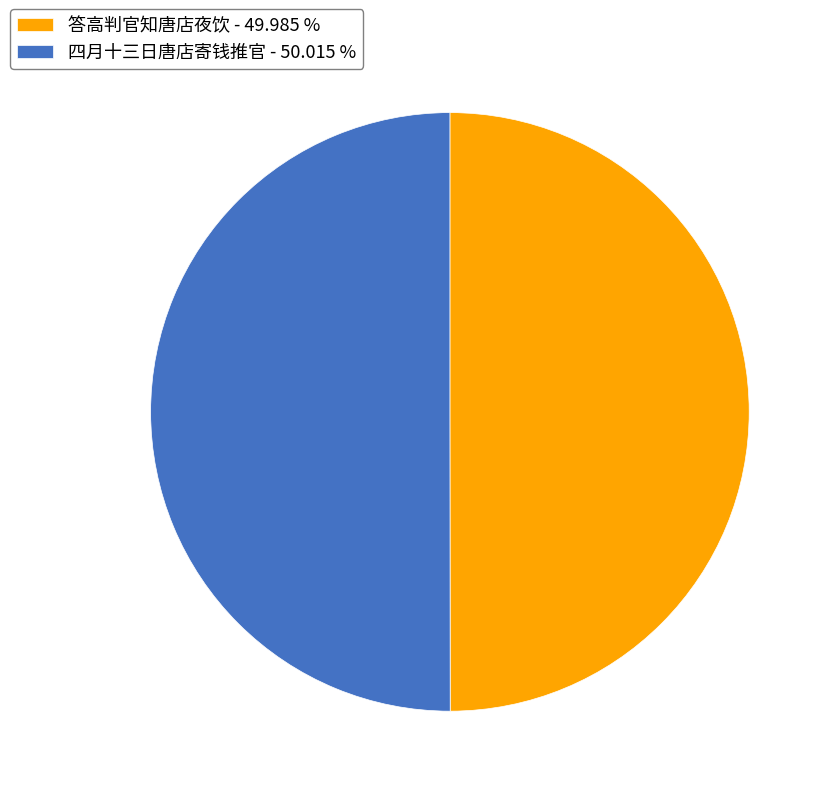

What is the ratio of the value at 四月十三日唐店寄钱推官 - 50.015 % to the value at 答高判官知唐店夜饮 - 49.985 %?

1.0